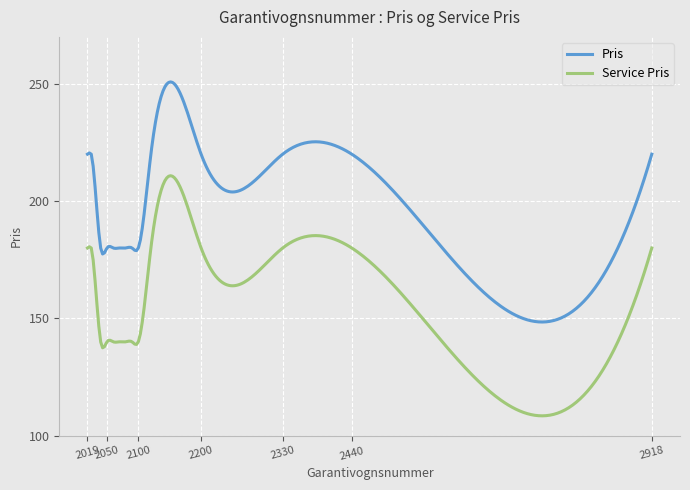

Rank the series by their maximum value, from highest to lowest.

Pris, Service Pris